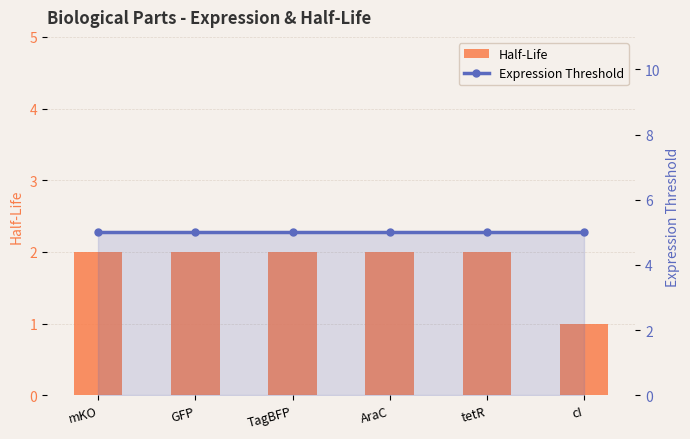

What is the sum of the Half-Life values at GFP and TagBFP?

4